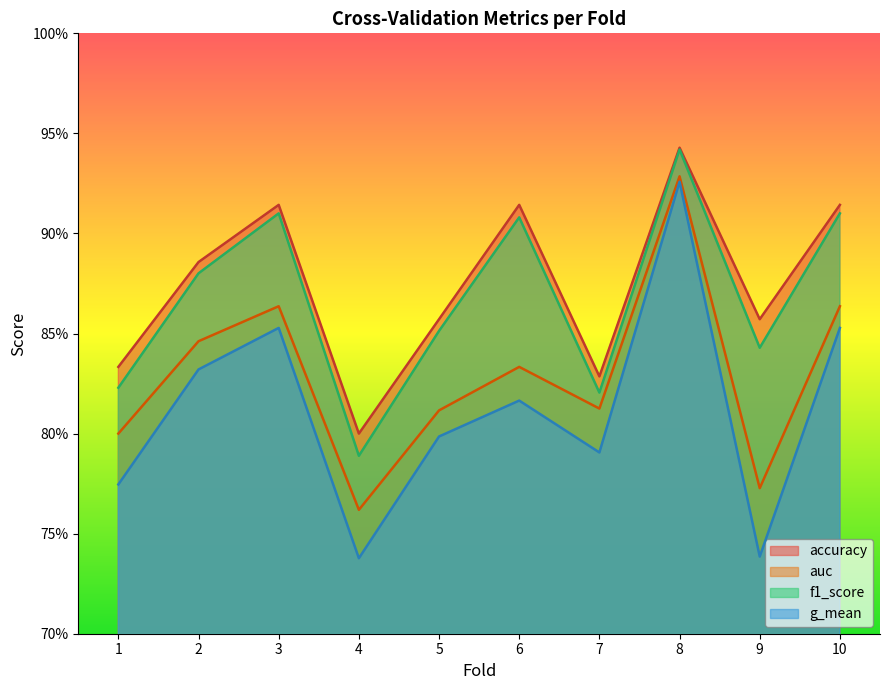

What is the total value across all series at 10?

3.5